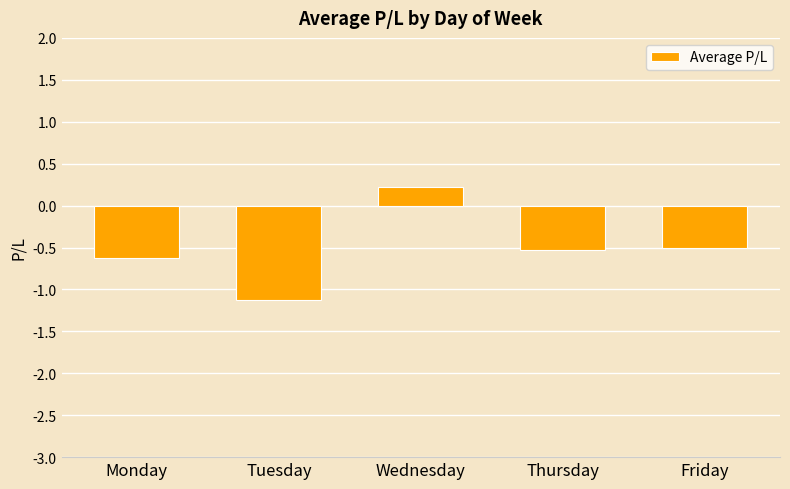

What is the sum of the values at Thursday and Friday?

-1.0